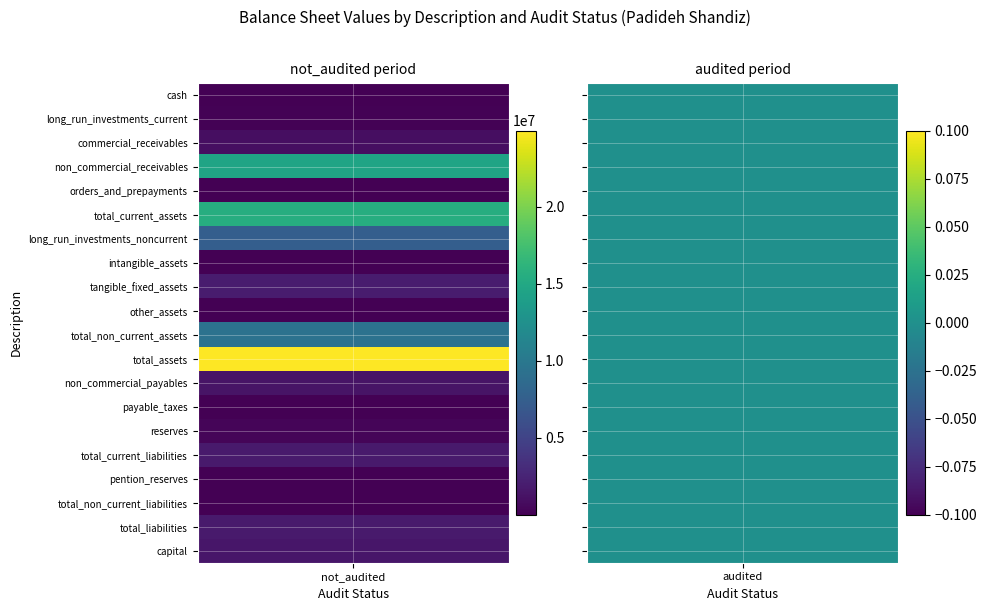

Rank the series at not_audited from highest to lowest value.

total_assets, total_current_assets, non_commercial_receivables, total_non_current_assets, long_run_investments_noncurrent, tangible_fixed_assets, total_liabilities, total_current_liabilities, capital, non_commercial_payables, commercial_receivables, reserves, long_run_investments_current, payable_taxes, cash, orders_and_prepayments, pention_reserves, total_non_current_liabilities, other_assets, intangible_assets